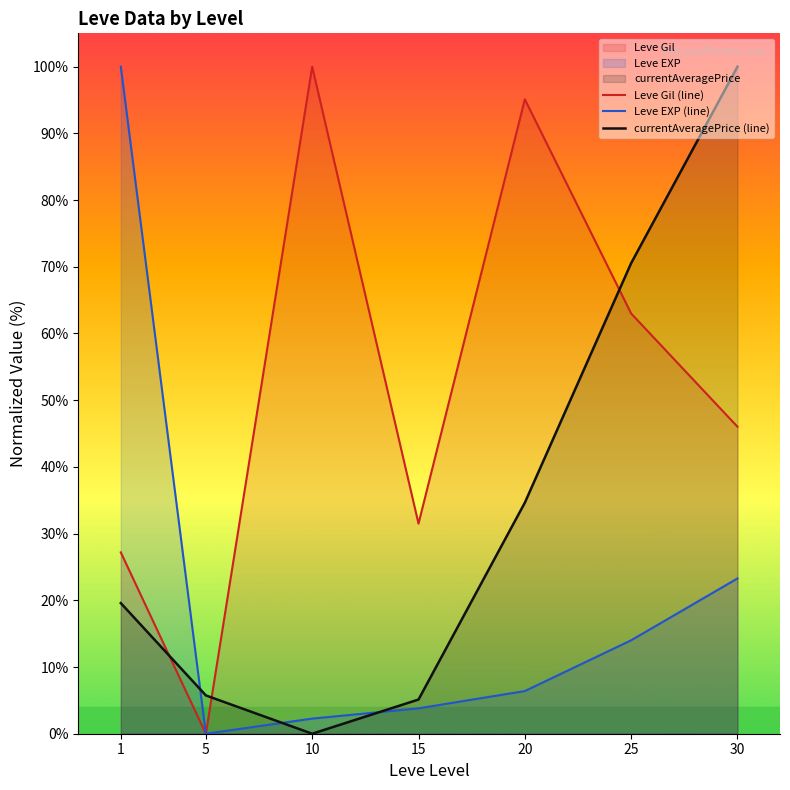

Where is the first local minimum for Leve EXP (line)?

5